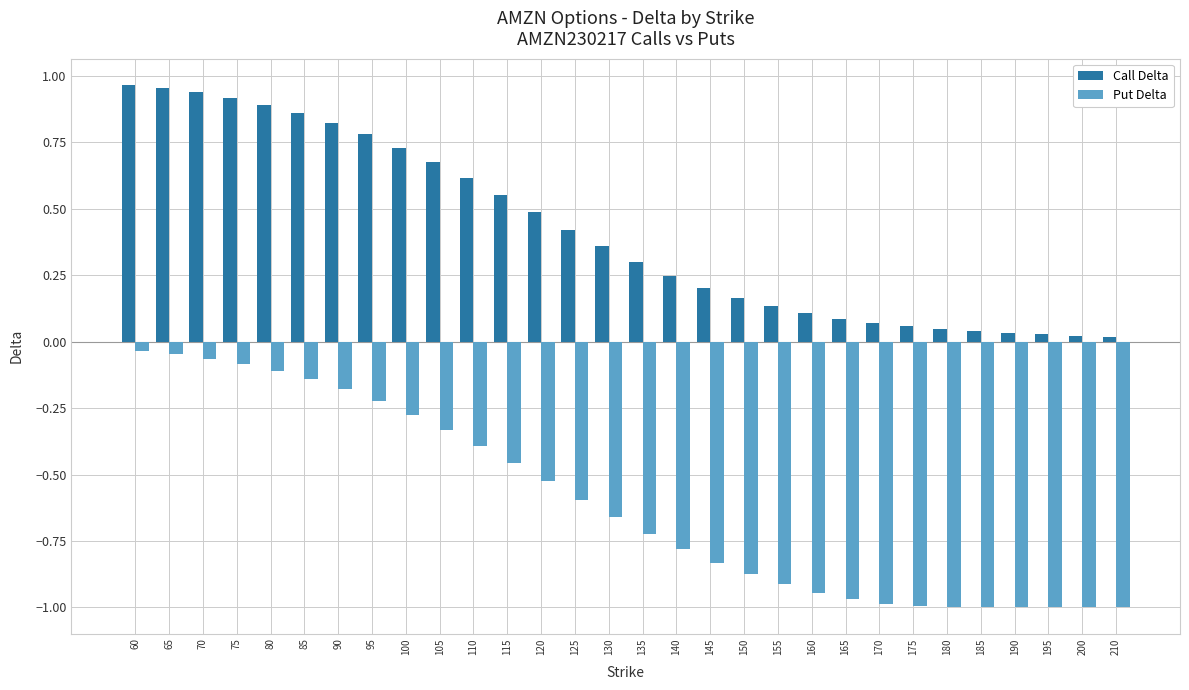

How many bars are there in total?

60